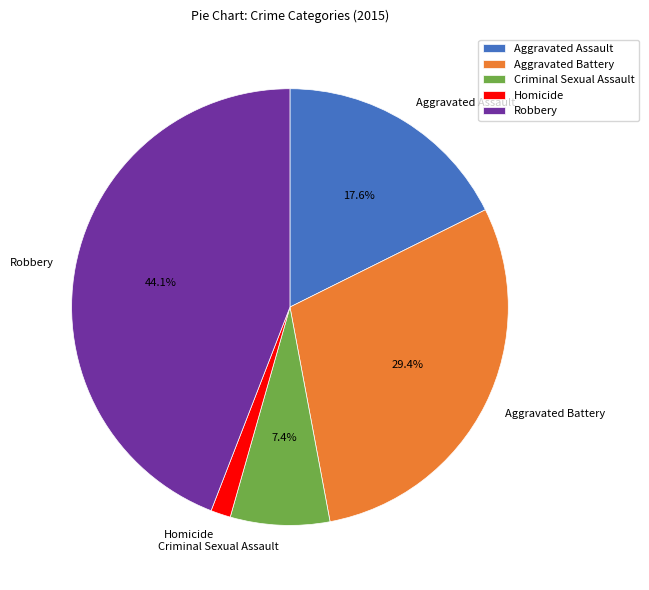

Which category has the smallest portion of the pie?

Homicide